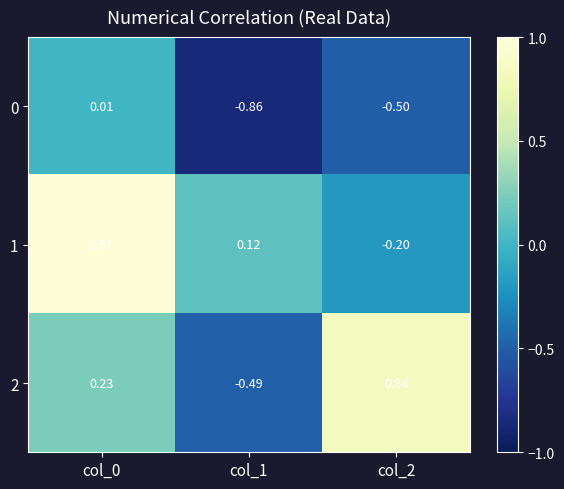

How many distinct data groups are displayed?

3